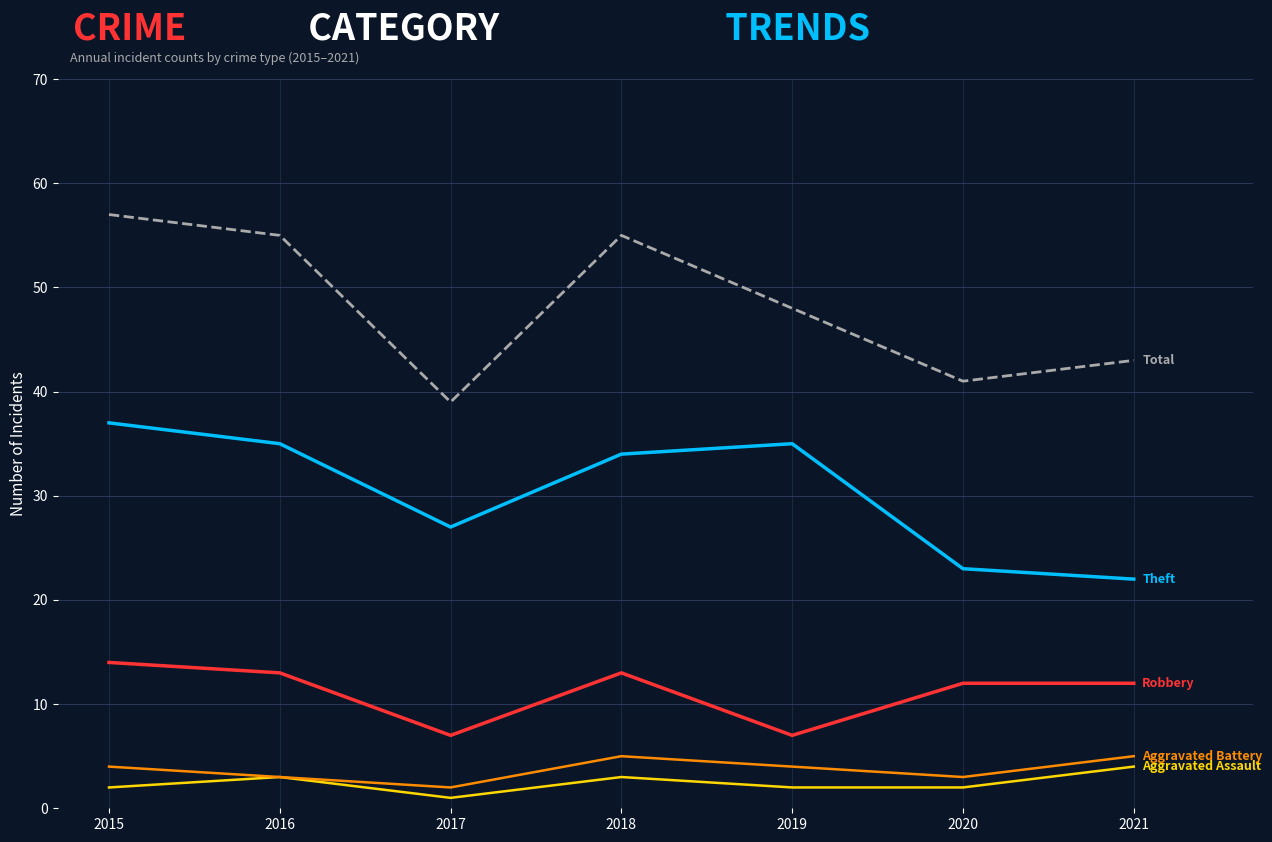

What is the total value across all series at 2015?

114